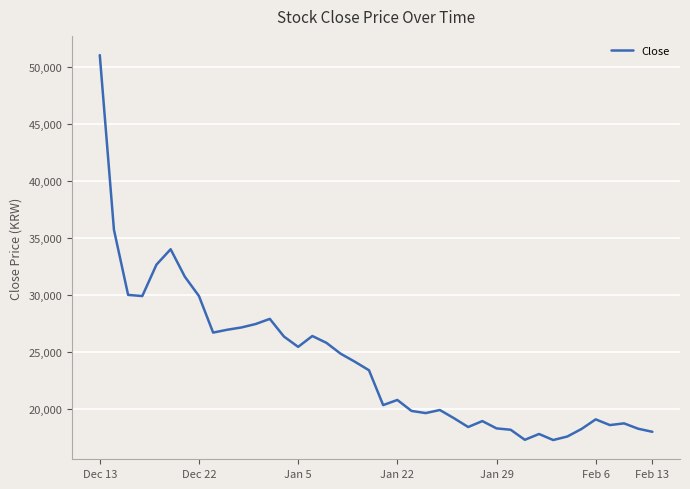

What is the smallest value displayed?

17290